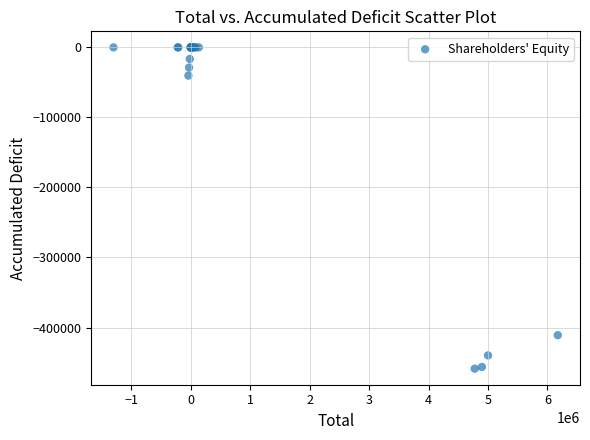

What Y value in the scatter plot is closest to -229384?

-410963